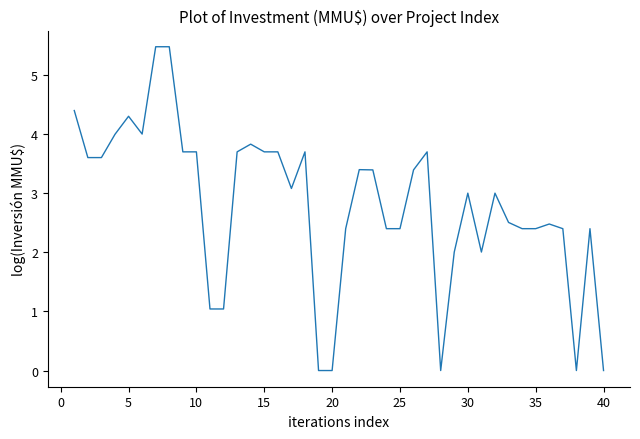

What is the maximum value shown in the chart?

5.5